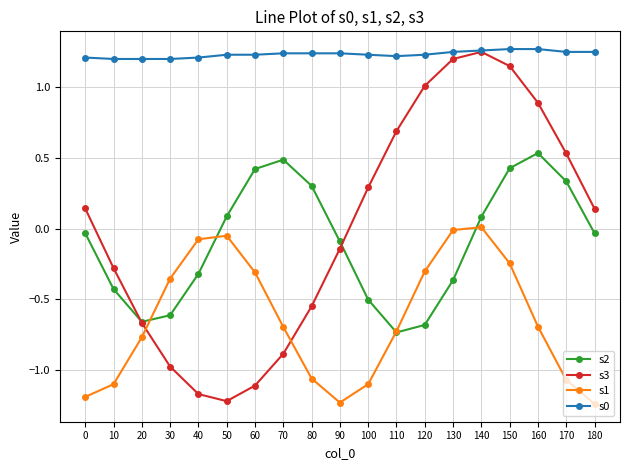

How many positive values does the s3 series have?

10